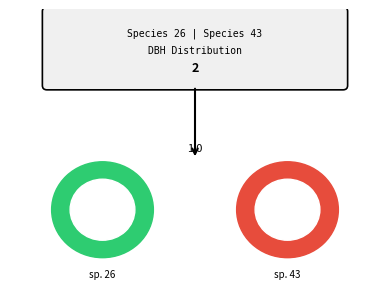

What percentage do 26 and 26 together represent?

5.2%